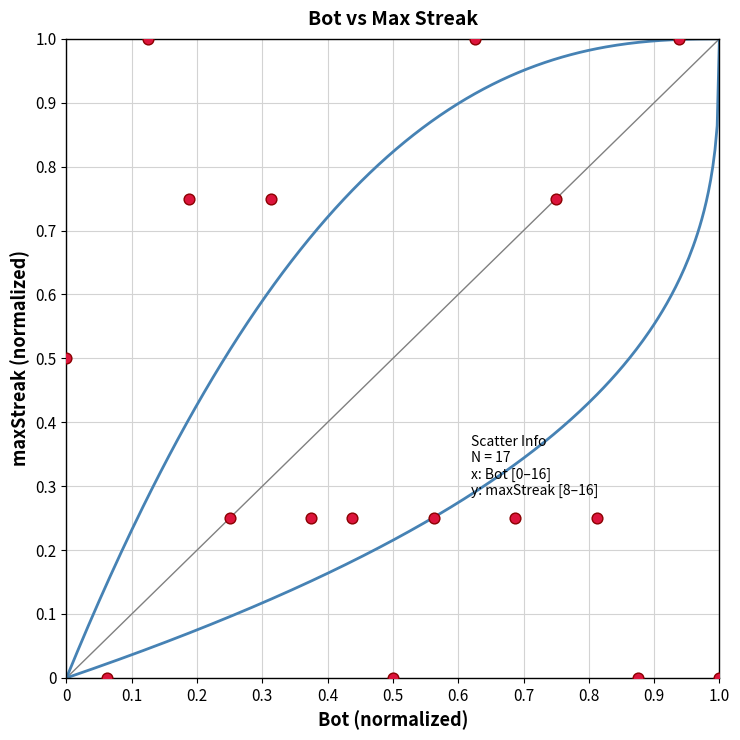

What is the range of X values (max minus min)?

1.0